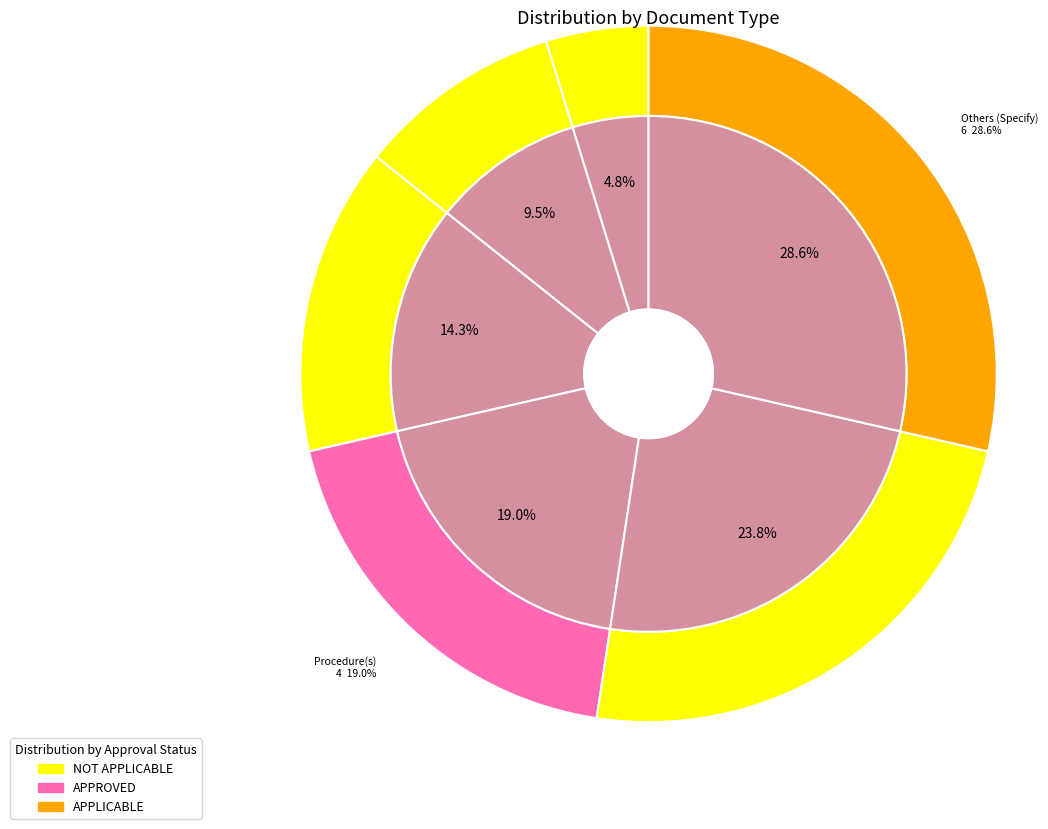

To the nearest percent, what portion does QAP/ITP/QCP represent?

10%